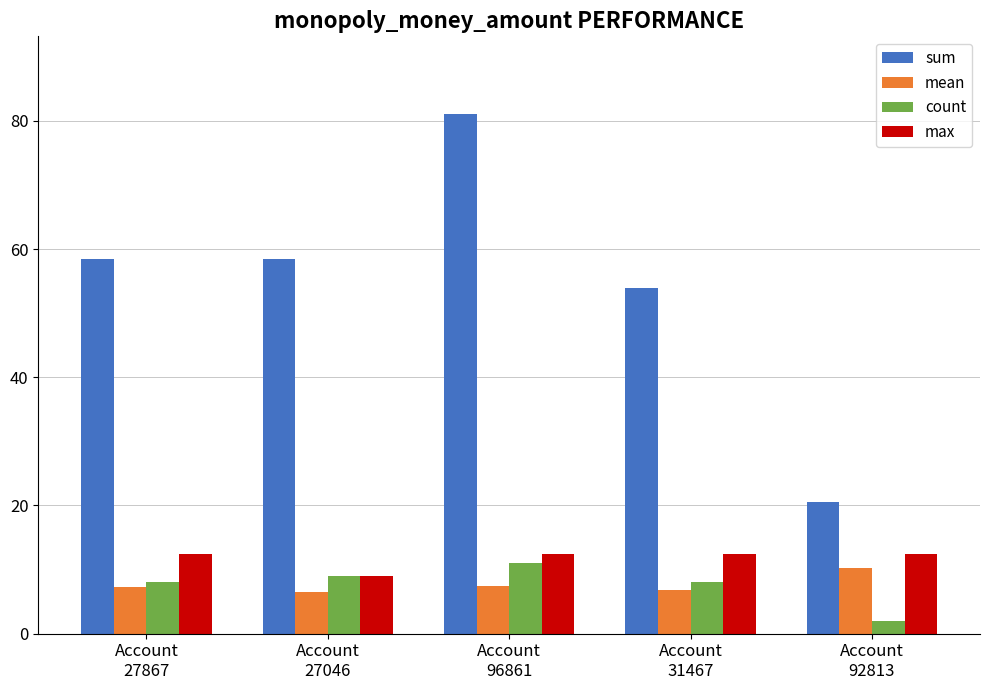

What is the greatest value displayed?

81.0